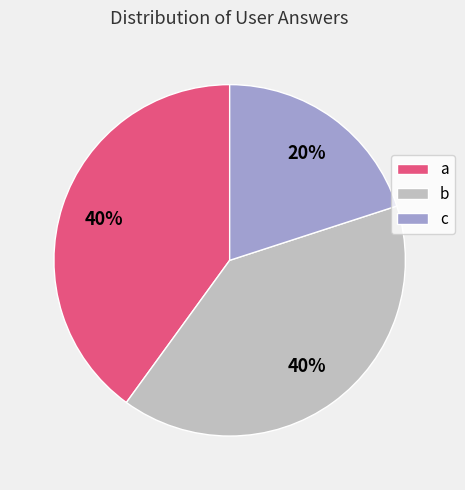

Approximately how many times larger is the value at b compared to c?

2.0